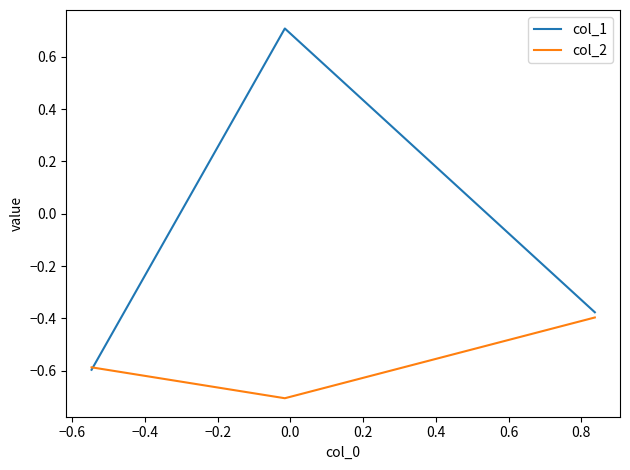

Rank the series by their average value, from highest to lowest.

col_1, col_2